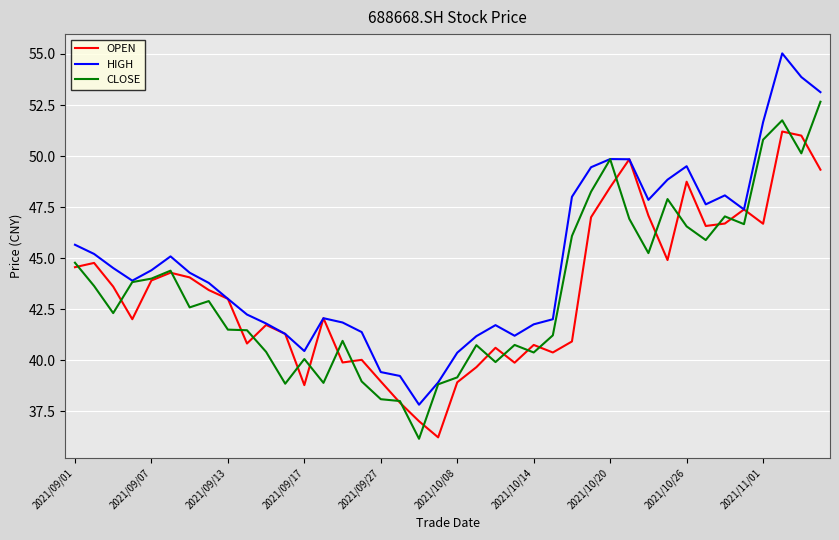

Which series has the largest total across all categories?

HIGH